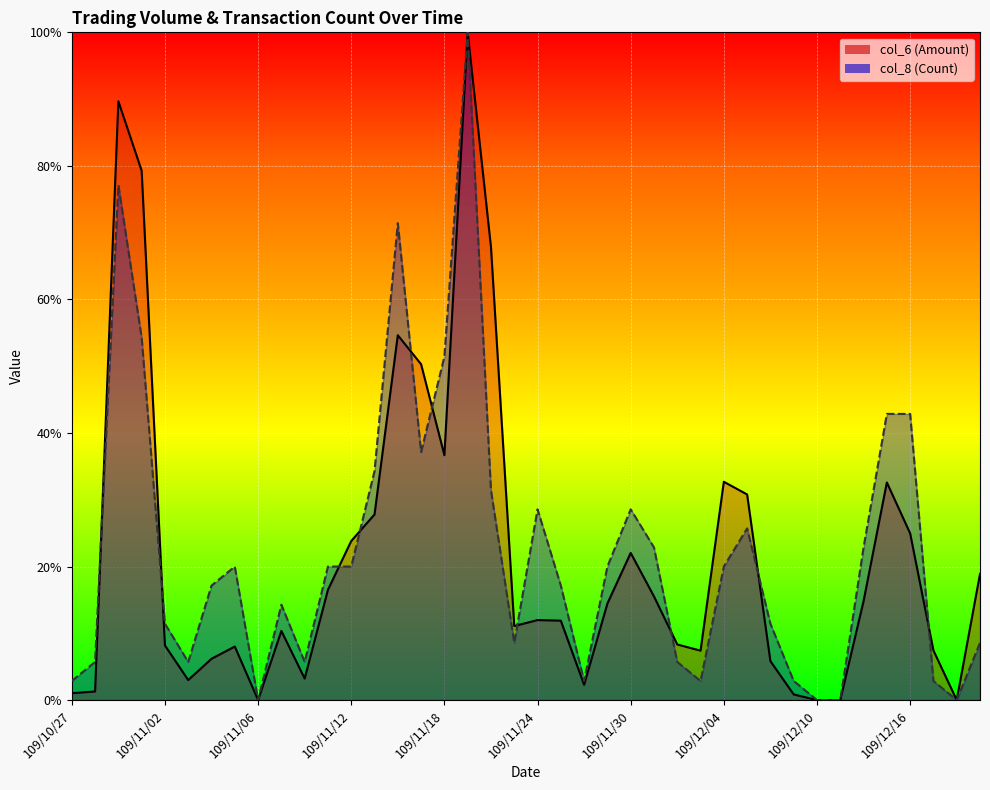

What is the average value of the col_6 series?

21.5